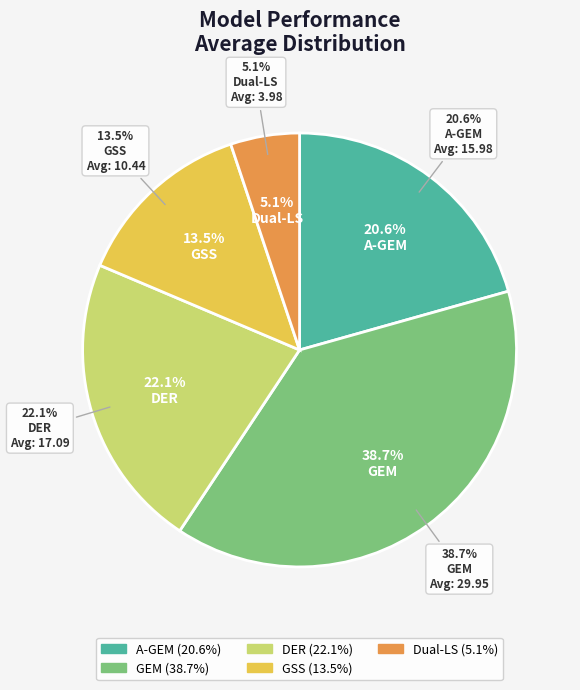

Is the sum of DER and A-GEM greater than half?

No